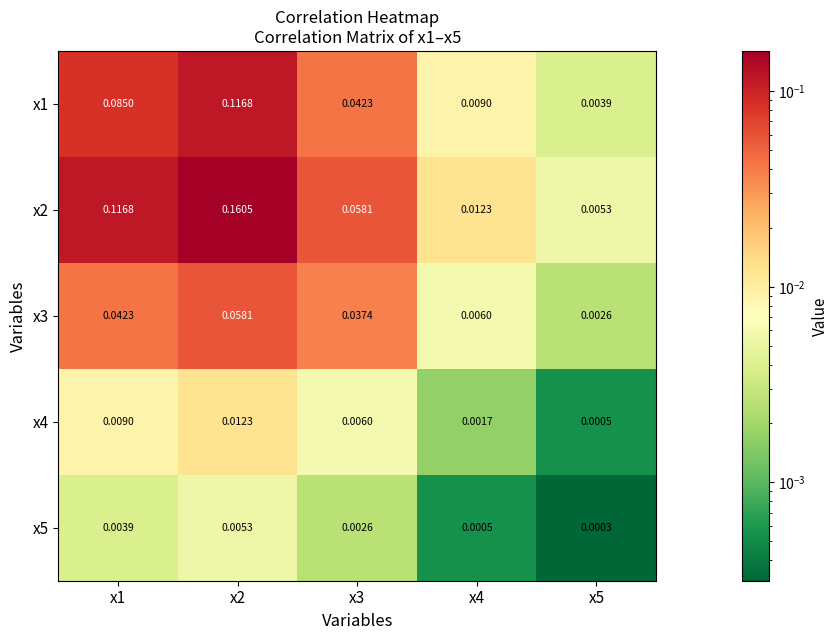

Is the value of x5 at x2 greater than the value of x2 at x3?

No